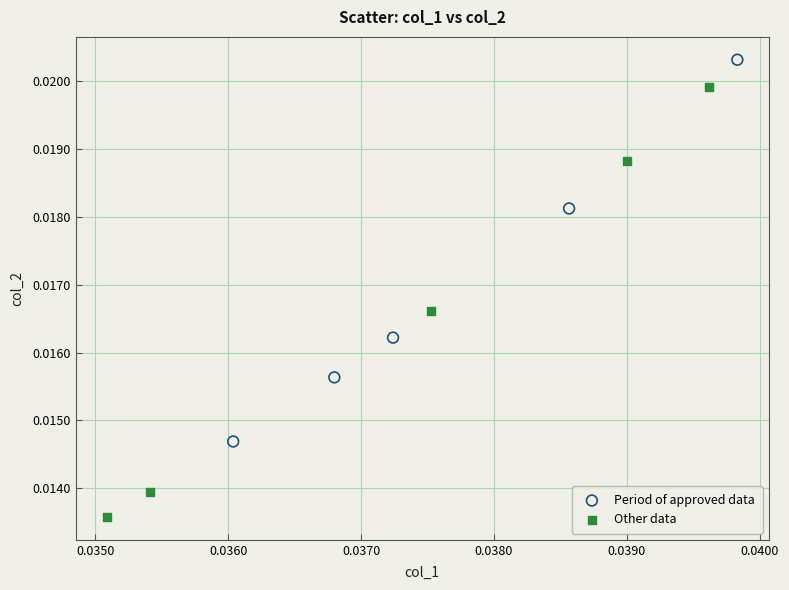

What are all the series names shown in the legend?

Period of approved data, Other data